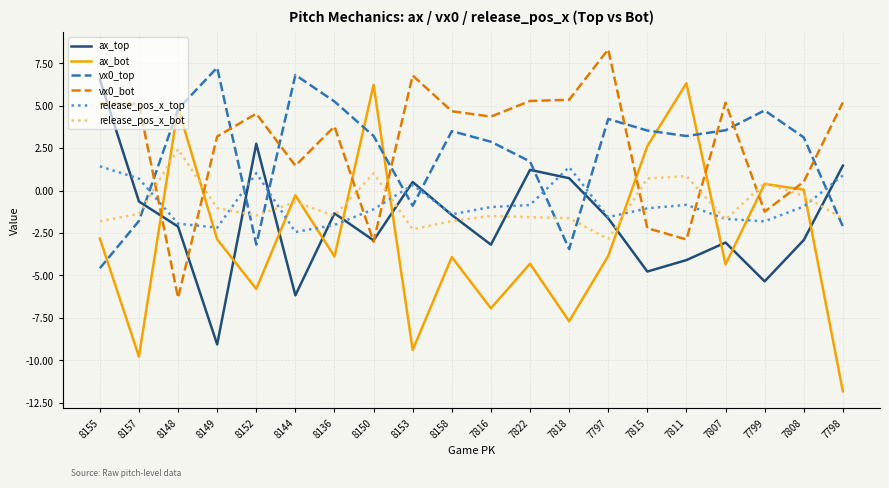

True or false: release_pos_x_top has a value of -1.7 at 7816.

False